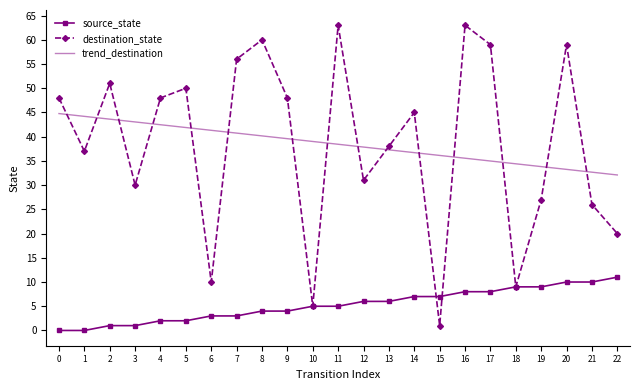

What is the difference between the maximum and second lowest values in the destination_state series?

58.0